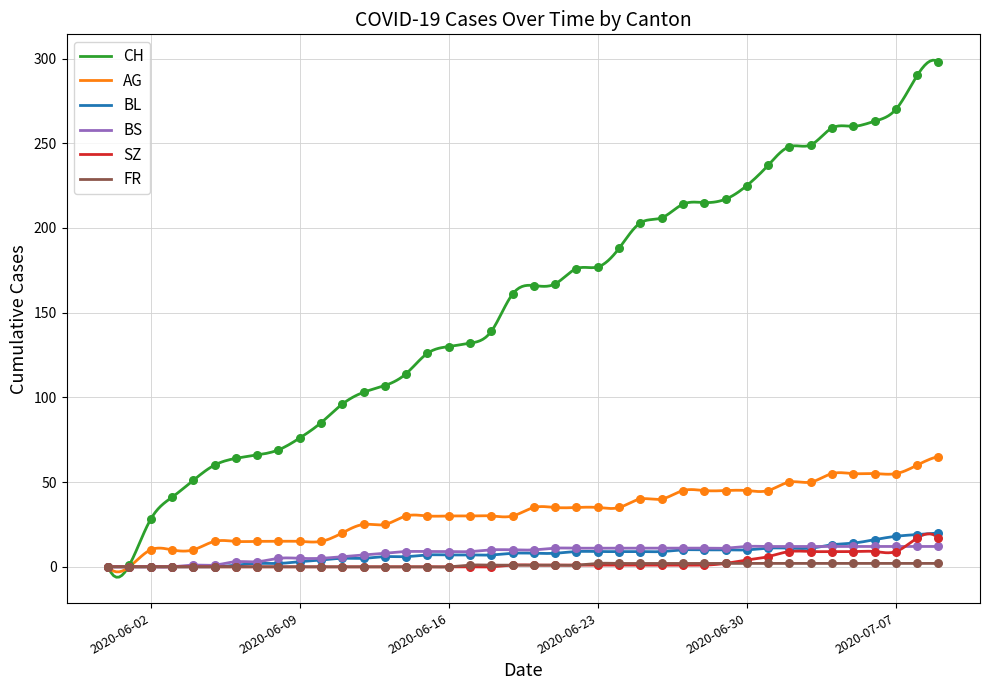

Is the value of BS at 2020-06-14 greater than the value of CH at 2020-05-31?

Yes